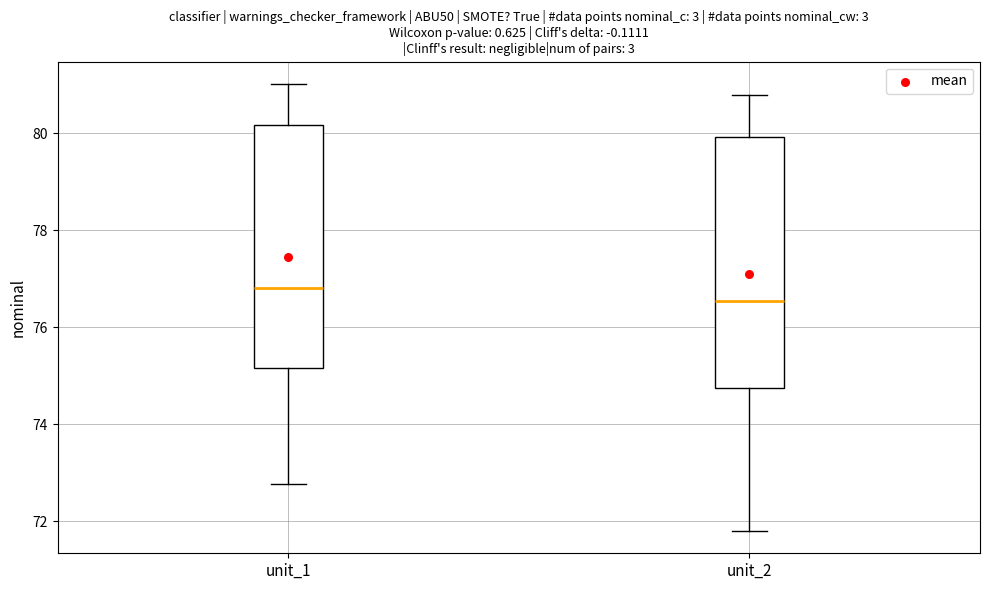

Reading left to right, transcribe this box plot: for each box, give where its median line is, the range the box spans, and where its two whiskers end, as read against the y-axis. The values are not printed on the chart, so give them approximately, as read against the axis.

unit_1: median 76.8, box 75.2 to 80.2, whiskers 72.8 to 81.0
unit_2: median 76.6, box 74.8 to 80.0, whiskers 71.8 to 80.8